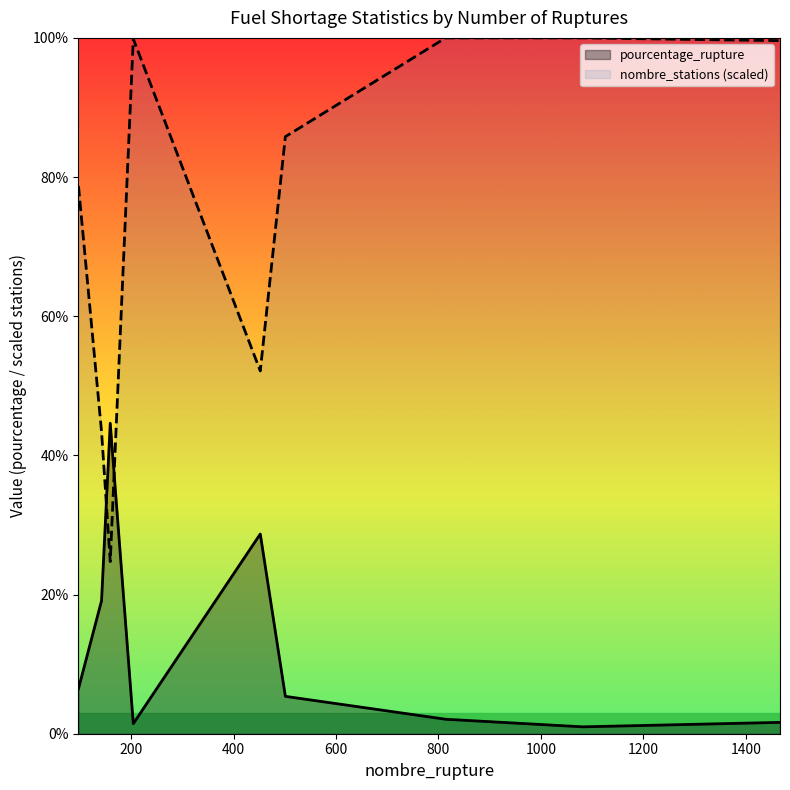

What is the spread (max minus min) of values at 1467?

98.0